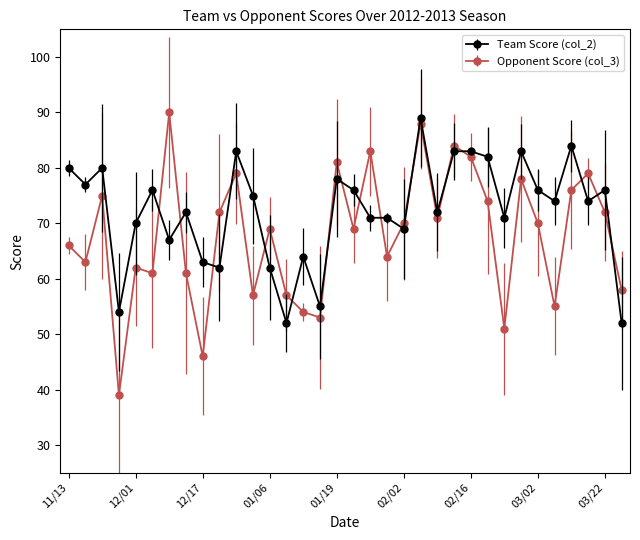

Count the number of categories in the chart.

34